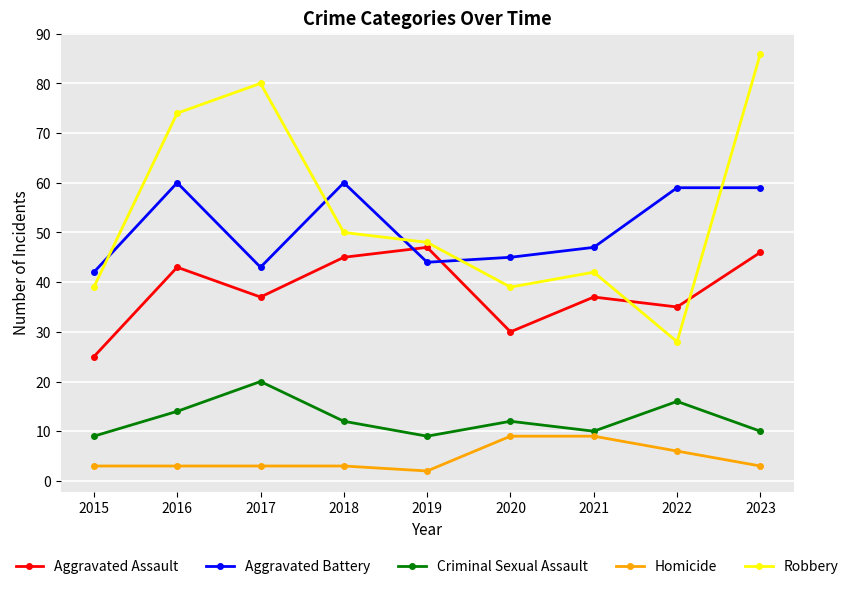

What is the total value across all series at 2022?

144